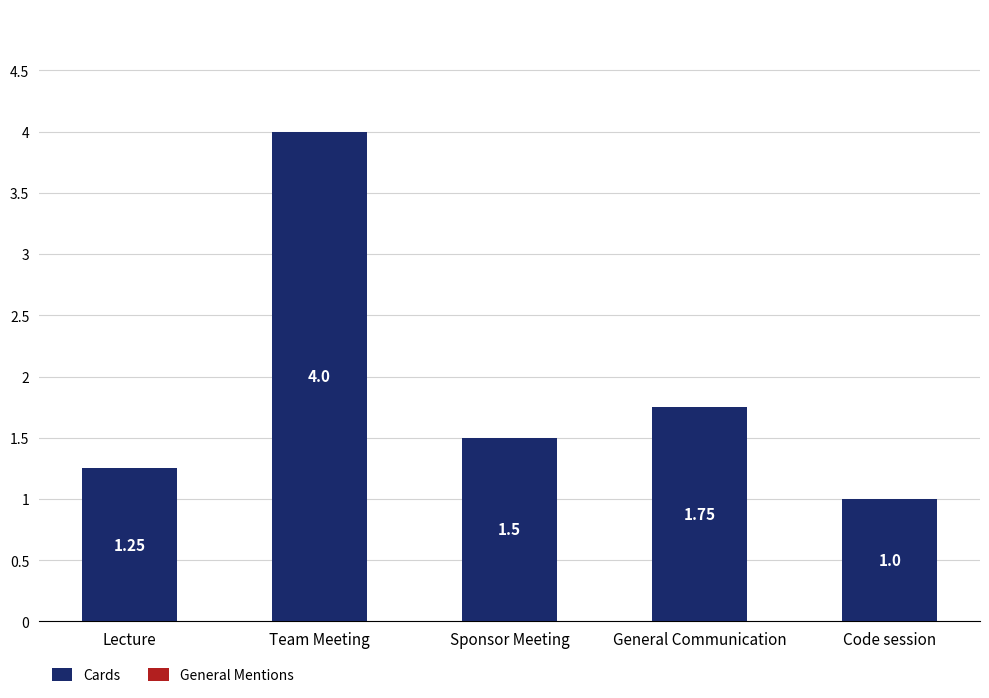

At which category does the chart reach its minimum across all series?

Code session